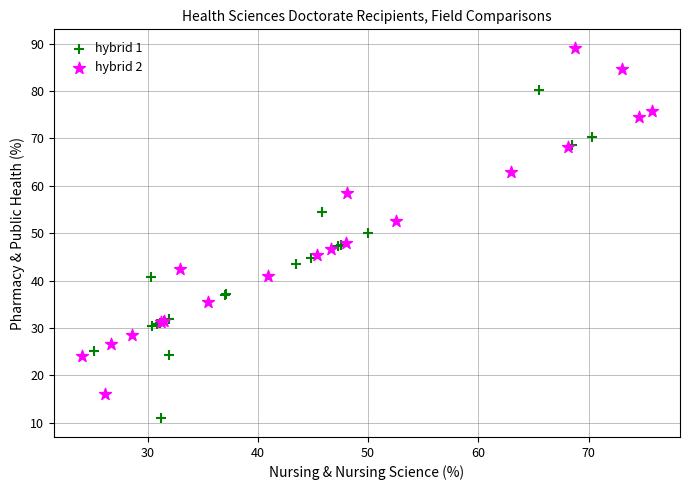

Which series reaches the minimum Y coordinate?

hybrid 1